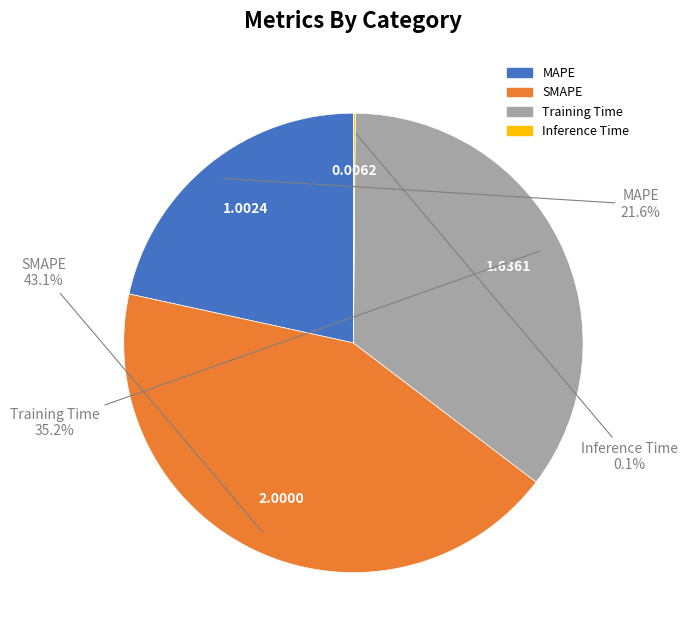

To the nearest percent, what portion does MAPE represent?

22%